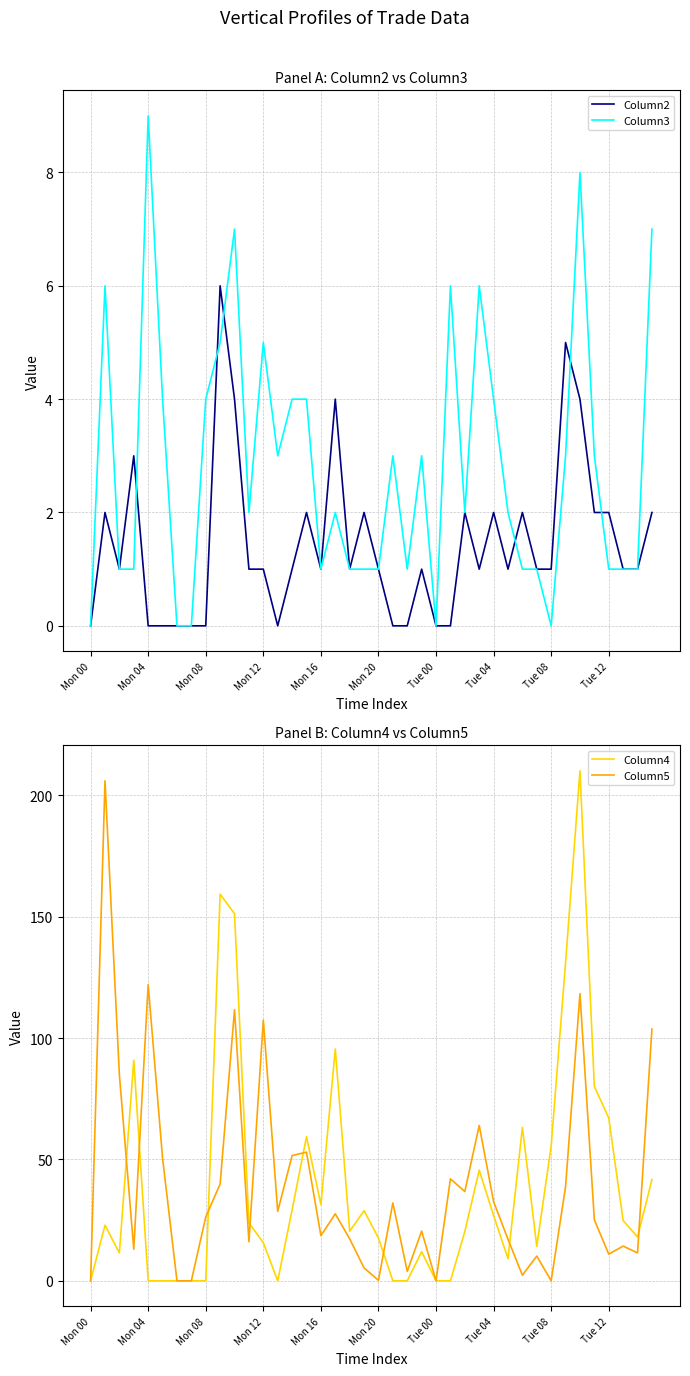

What is the label of the 24th point from the left?

23